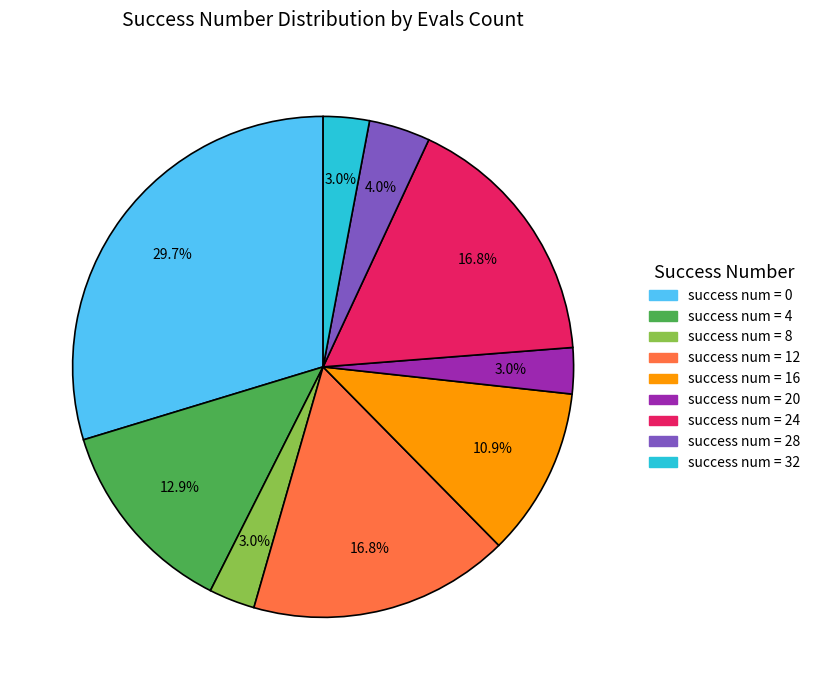

Does any single category account for the majority?

No